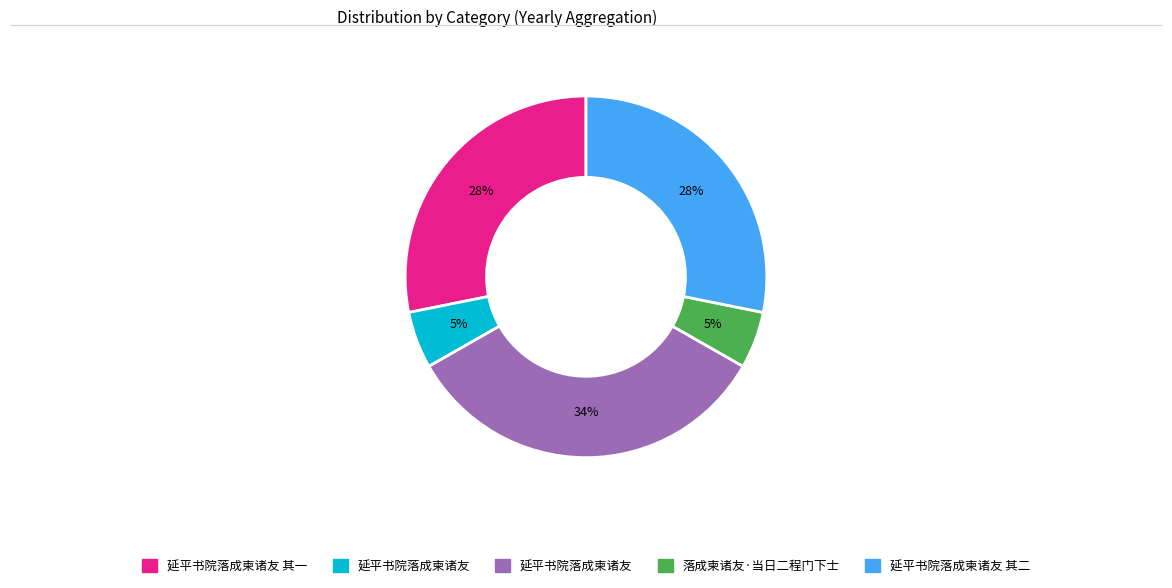

To the nearest percent, what is the average slice percentage?

20%